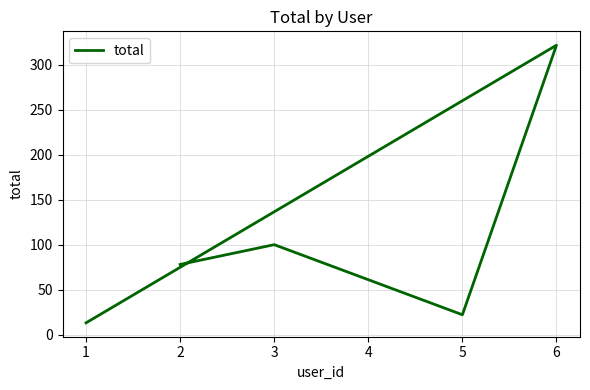

True or false: the data shows 170 at 3.

False